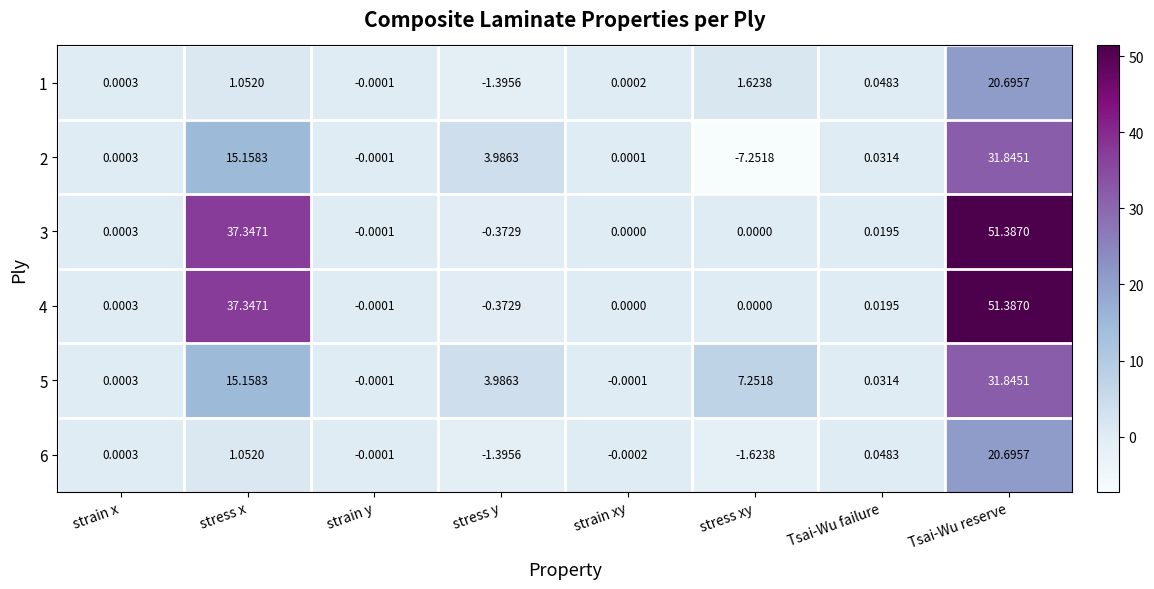

Which category has the highest value across all series?

Tsai-Wu reserve